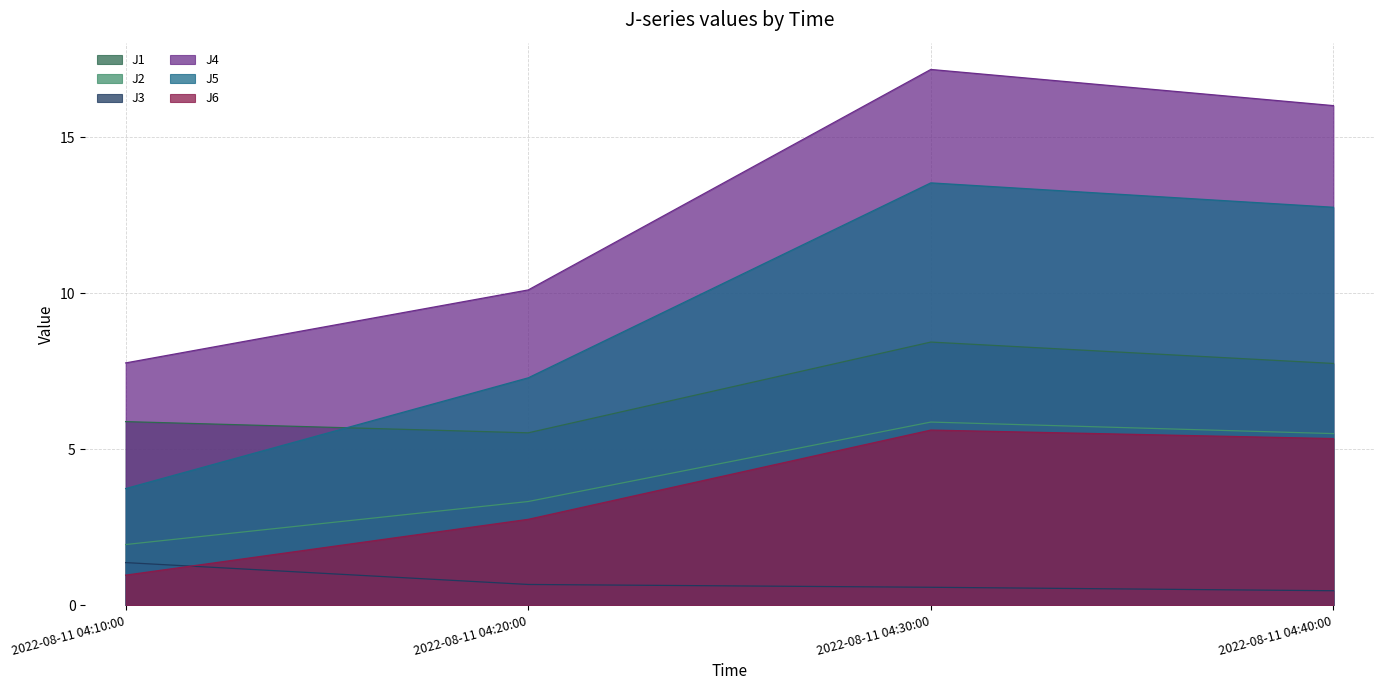

What is the maximum value shown in the chart?

17.2